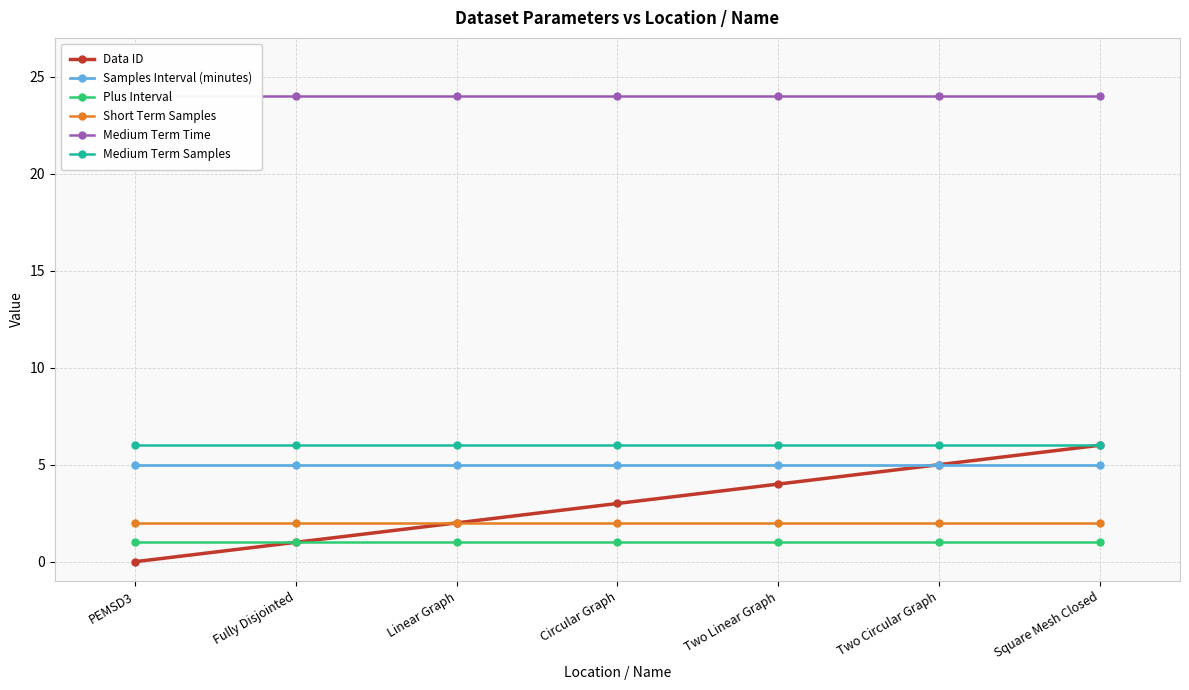

Does the chart display data point markers on the line(s)?

Yes